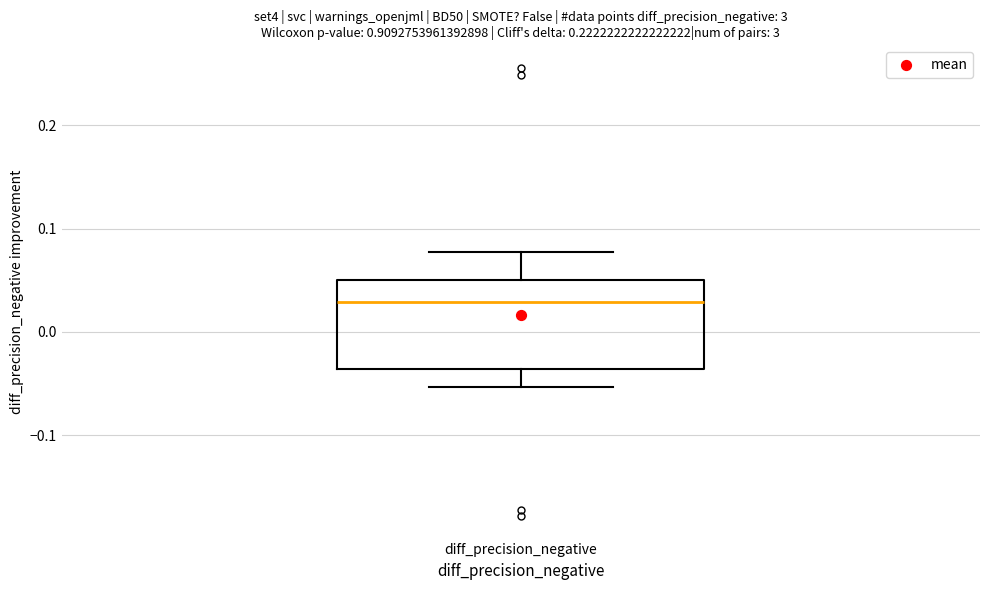

Where does the lower whisker of the box for diff_precision_negative end on the y-axis? The values are not printed on the chart, so give them approximately, as read against the axis.

-0.05